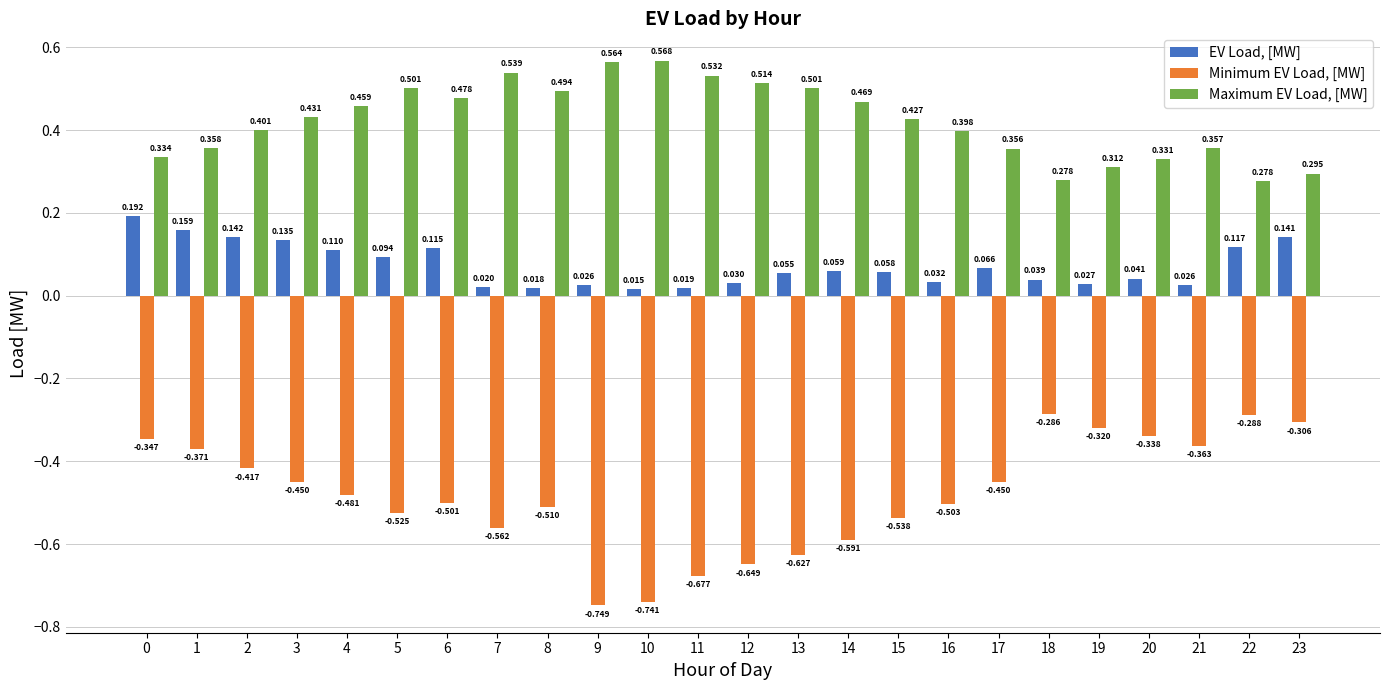

At 22, list the series in order from smallest to largest.

Minimum EV Load, [MW], EV Load, [MW], Maximum EV Load, [MW]